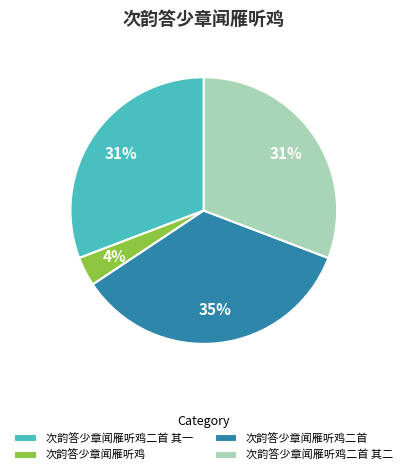

Which slice is the smallest?

次韵答少章闻雁听鸡